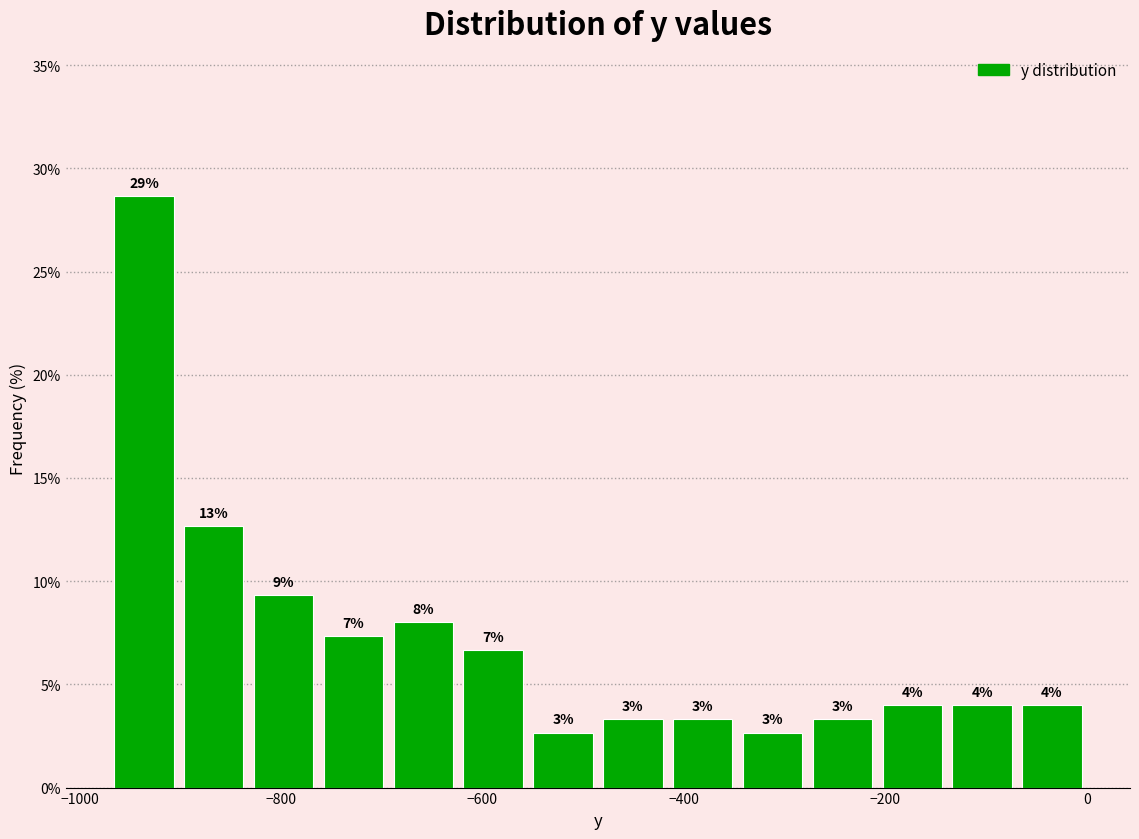

Read against the x-axis, roughly where is the centre of the tallest bar?

-940